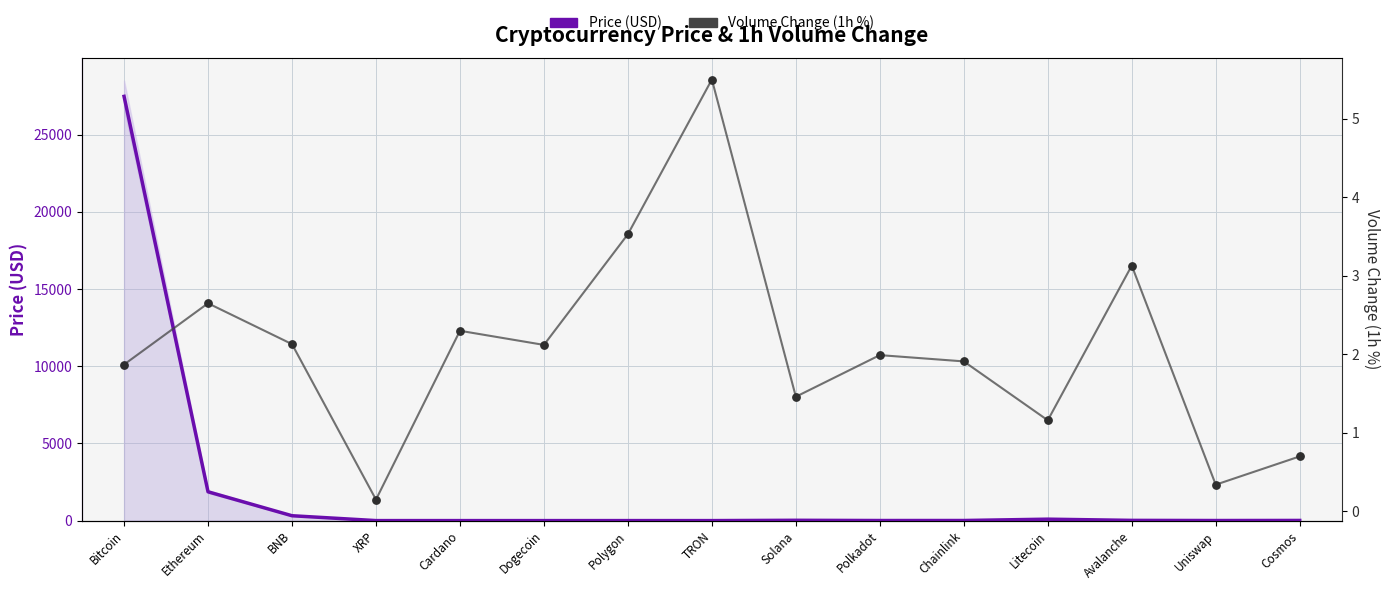

What are all the series names shown in the legend?

Price (USD), Volume Change (1h %)